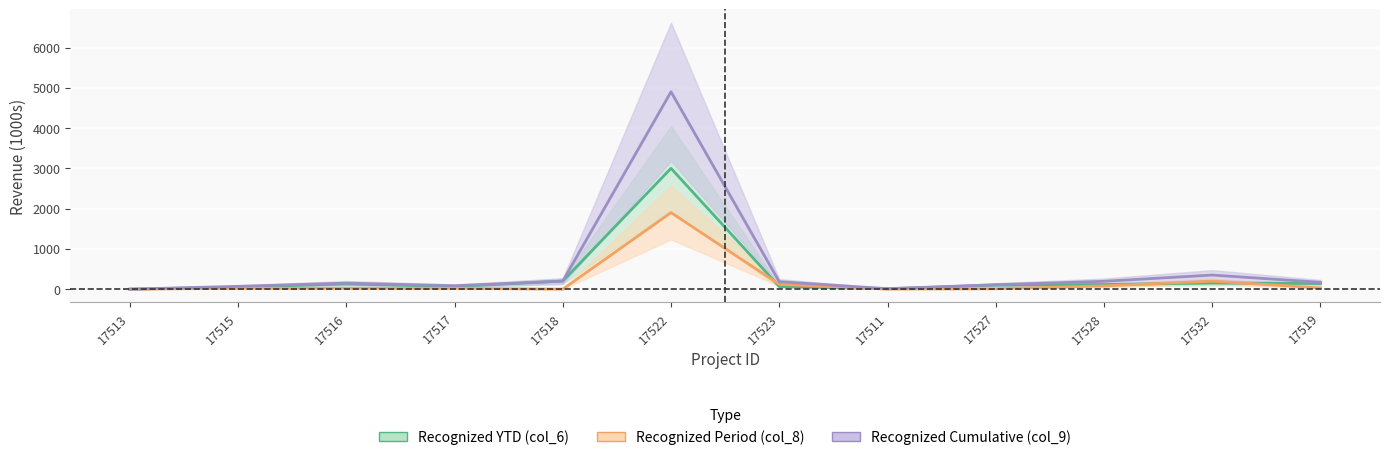

True or false: Recognized YTD (col_6) and Recognized Cumulative (col_9) cross at least once.

False